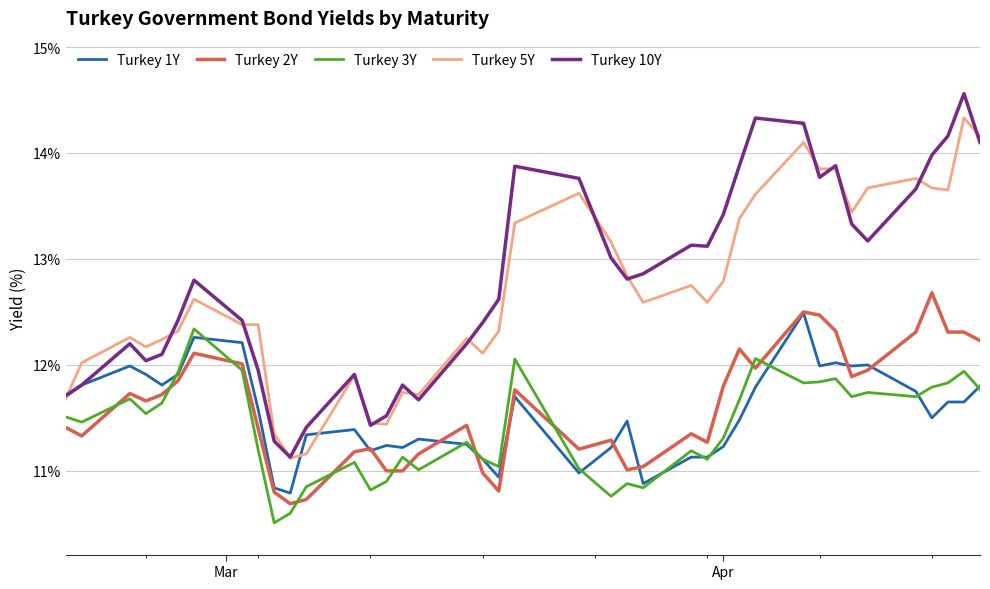

True or false: Turkey 10Y and Turkey 3Y cross at least once.

False